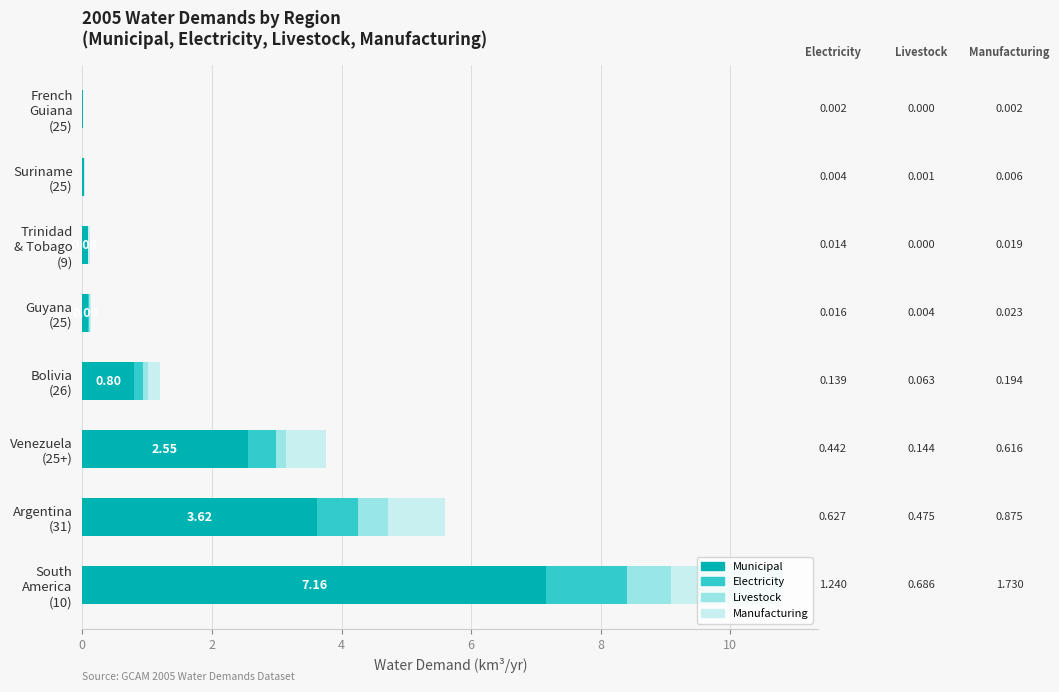

Count the number of categories in the chart.

8